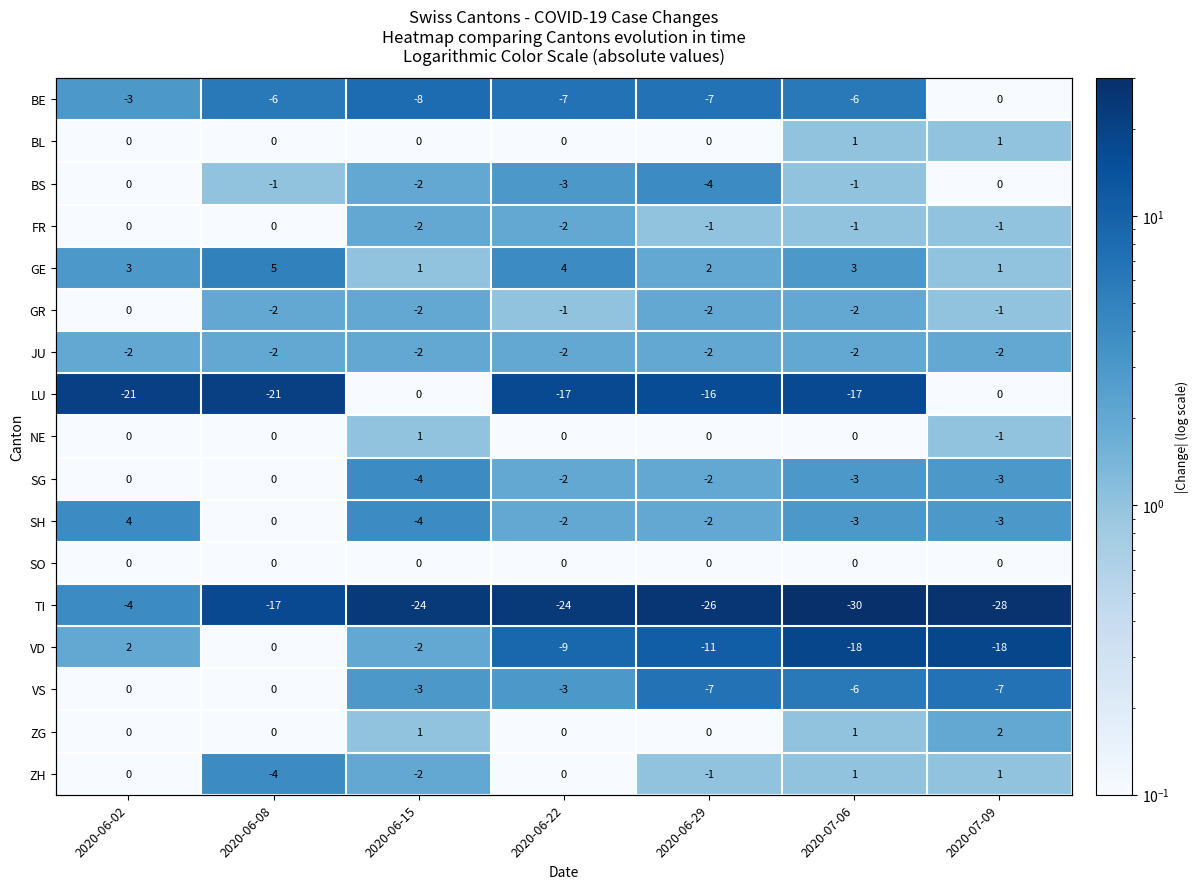

At which category does the chart reach its minimum across all series?

2020-07-09